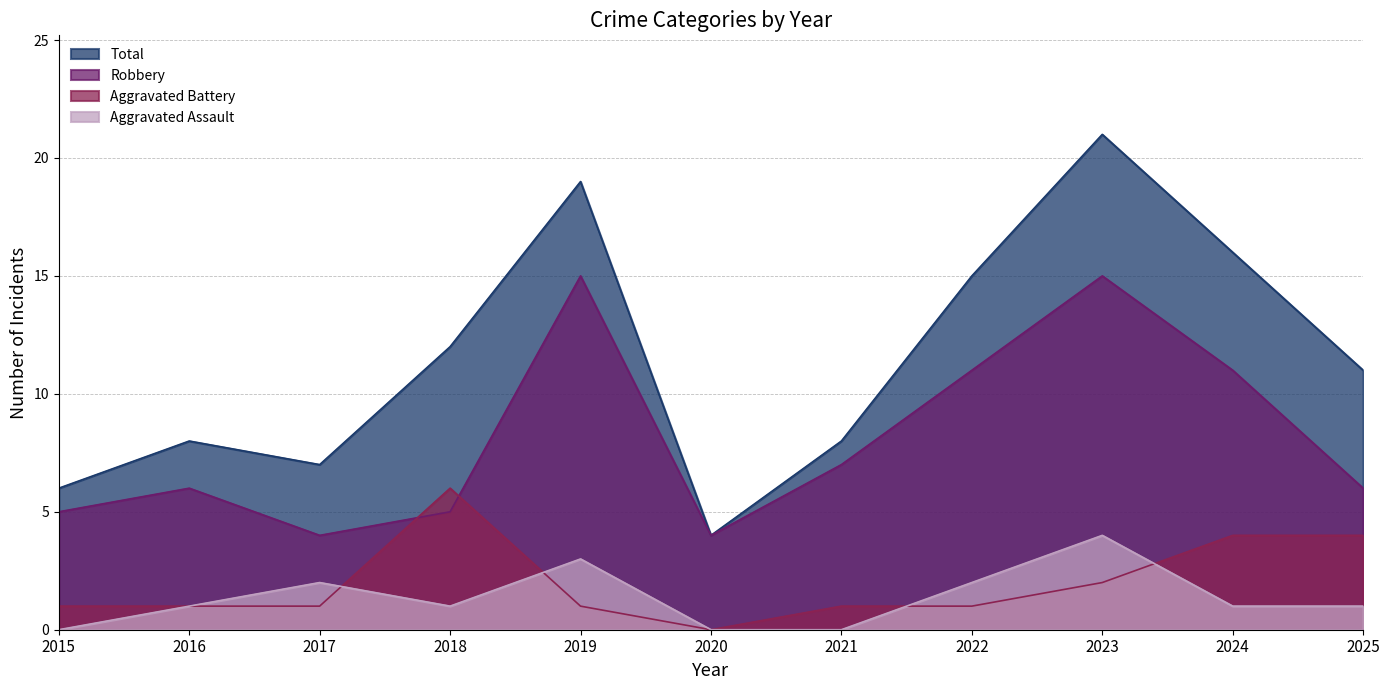

At which category does the chart reach its minimum across all series?

2015